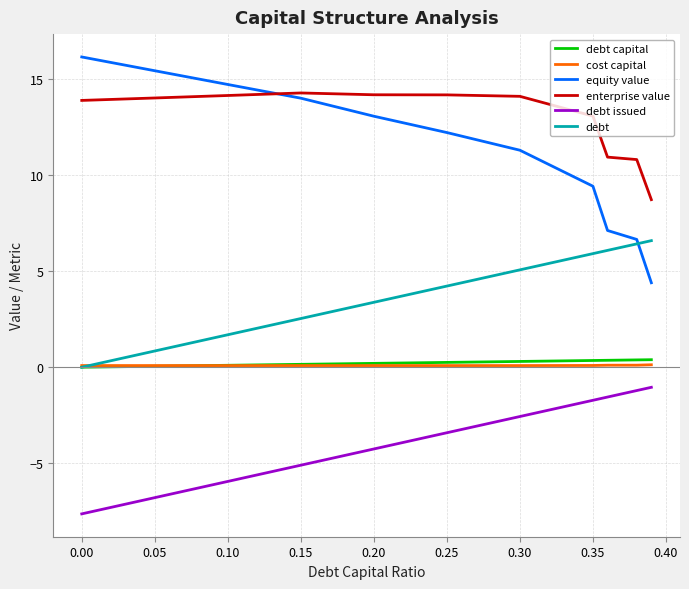

What is the average value of the debt series?

4.1